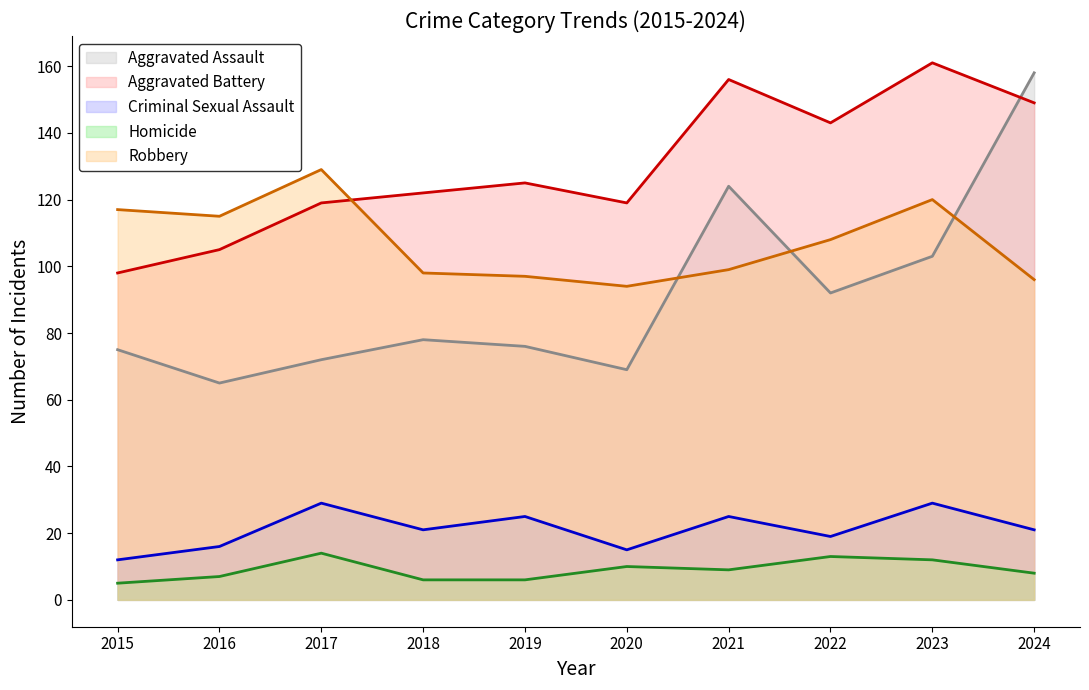

At which label does Robbery reach its minimum?

2020